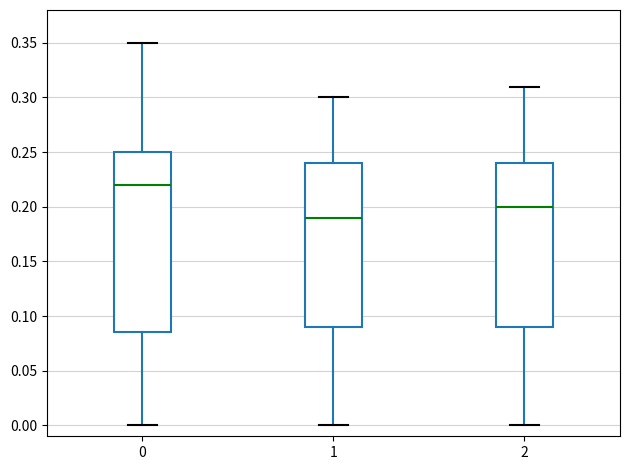

Comparing the boxes themselves (not the whiskers), which one is the tallest?

0